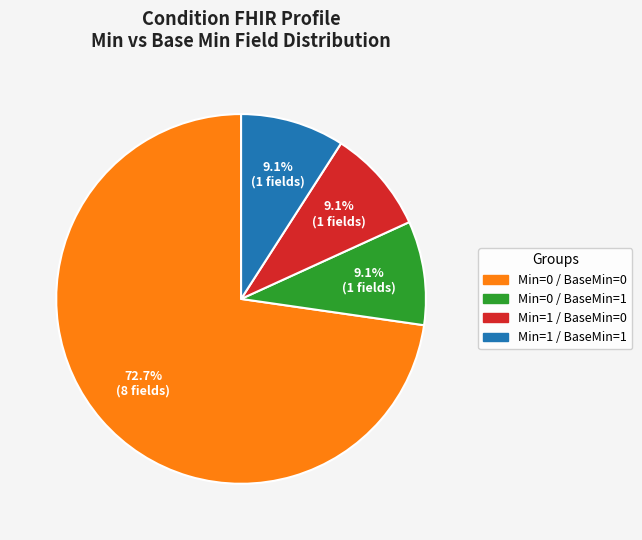

Is there a majority slice in this chart?

Yes